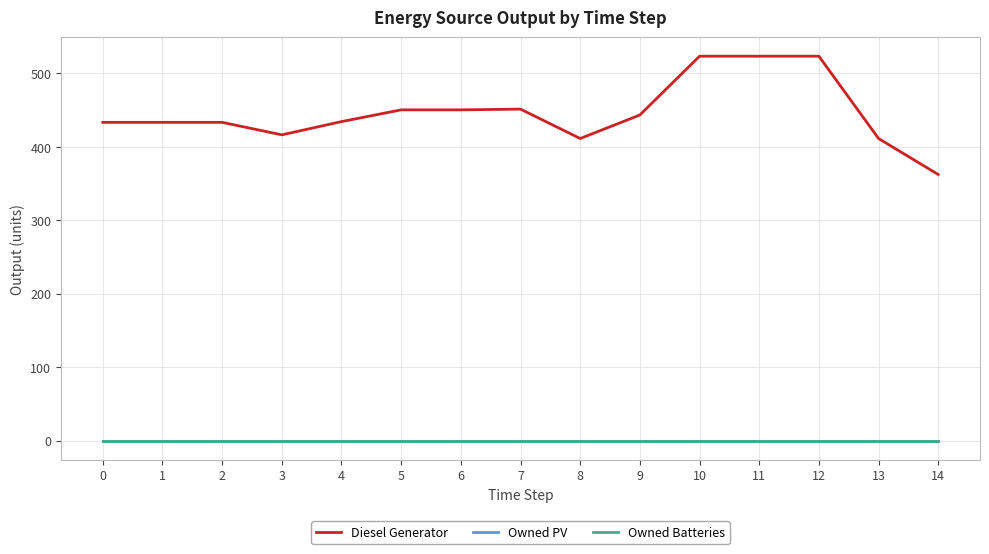

Reading left to right, list all the values displayed in this chart.

Diesel Generator: 433	433	433	416	434	450	450	451	411	443	523	523	523	411	362
Owned PV: 0	0	0	0	0	0	0	0	0	0	0	0	0	0	0
Owned Batteries: 0	0	0	0	0	0	0	0	0	0	0	0	0	0	0